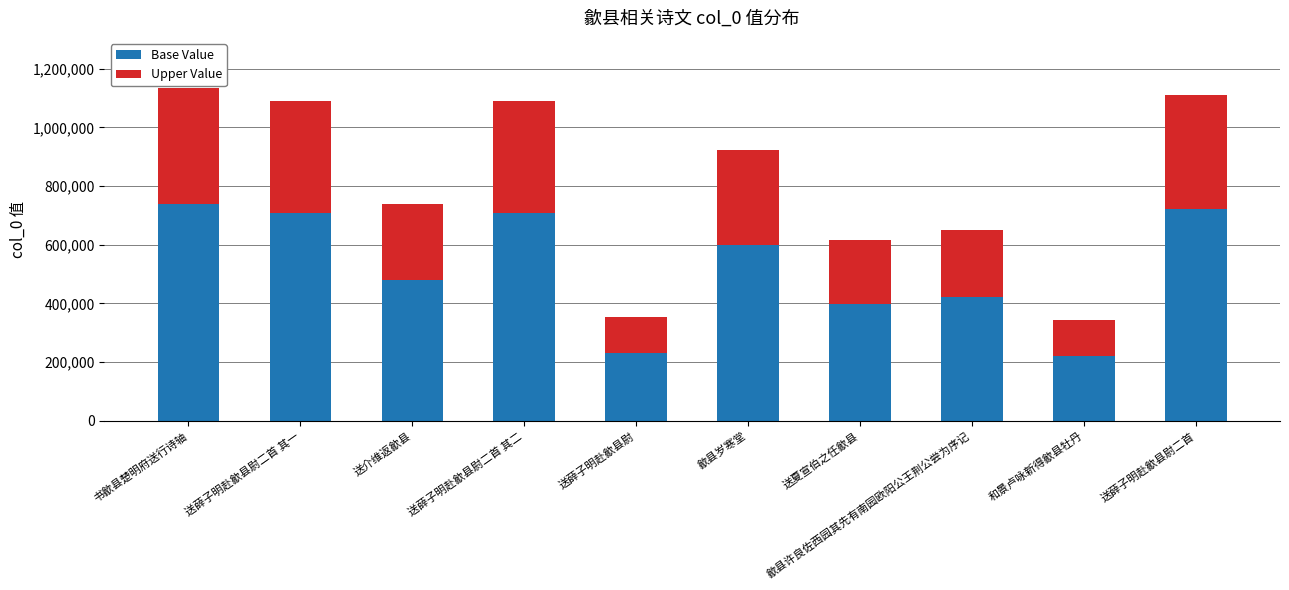

At which label does Base Value reach its peak?

书歙县楚明府送行诗轴